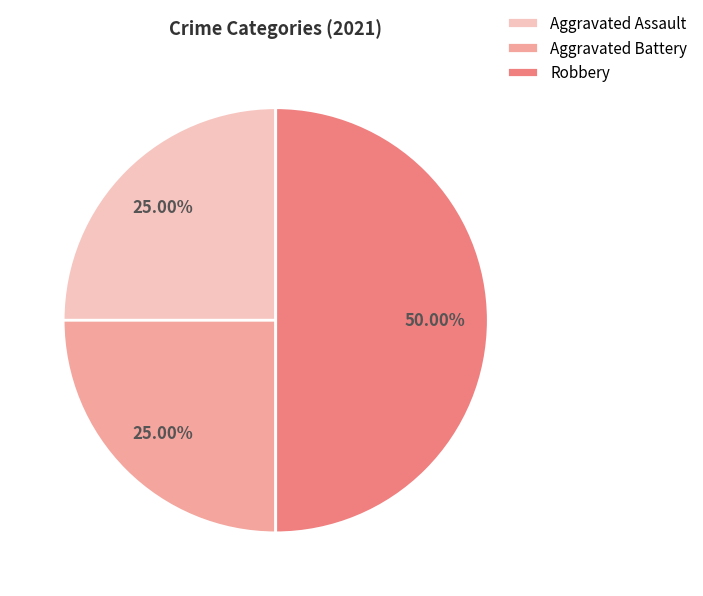

Is it true that Aggravated Assault is 25% of the pie?

True